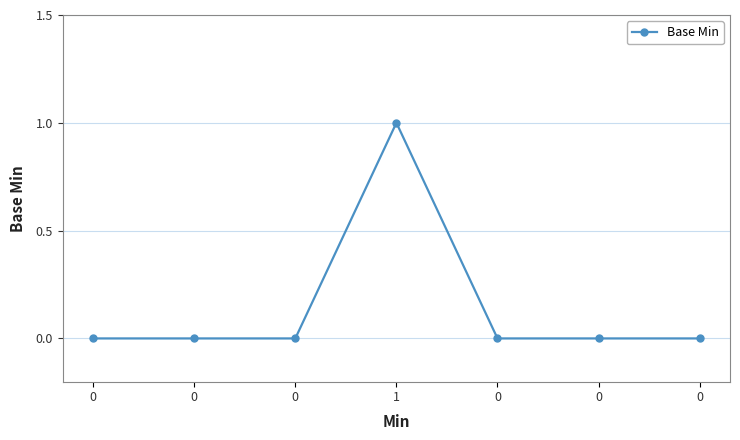

Does the chart have visible grid lines?

Yes